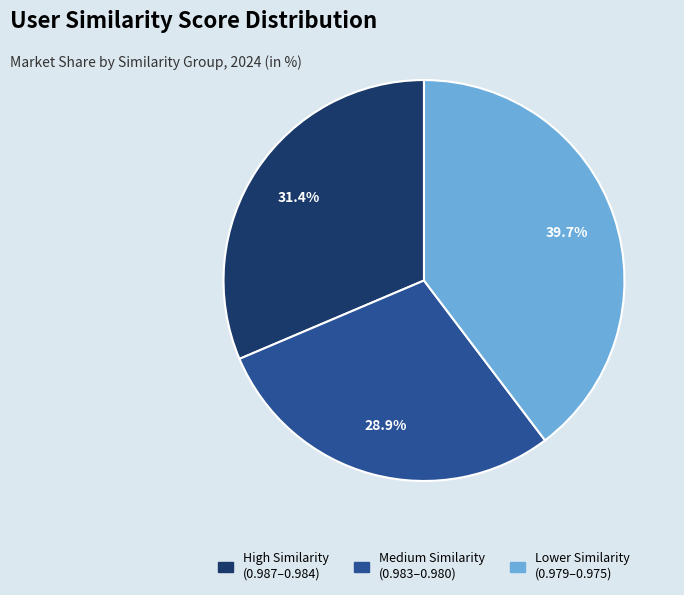

Is there any slice that represents more than half of the pie?

No